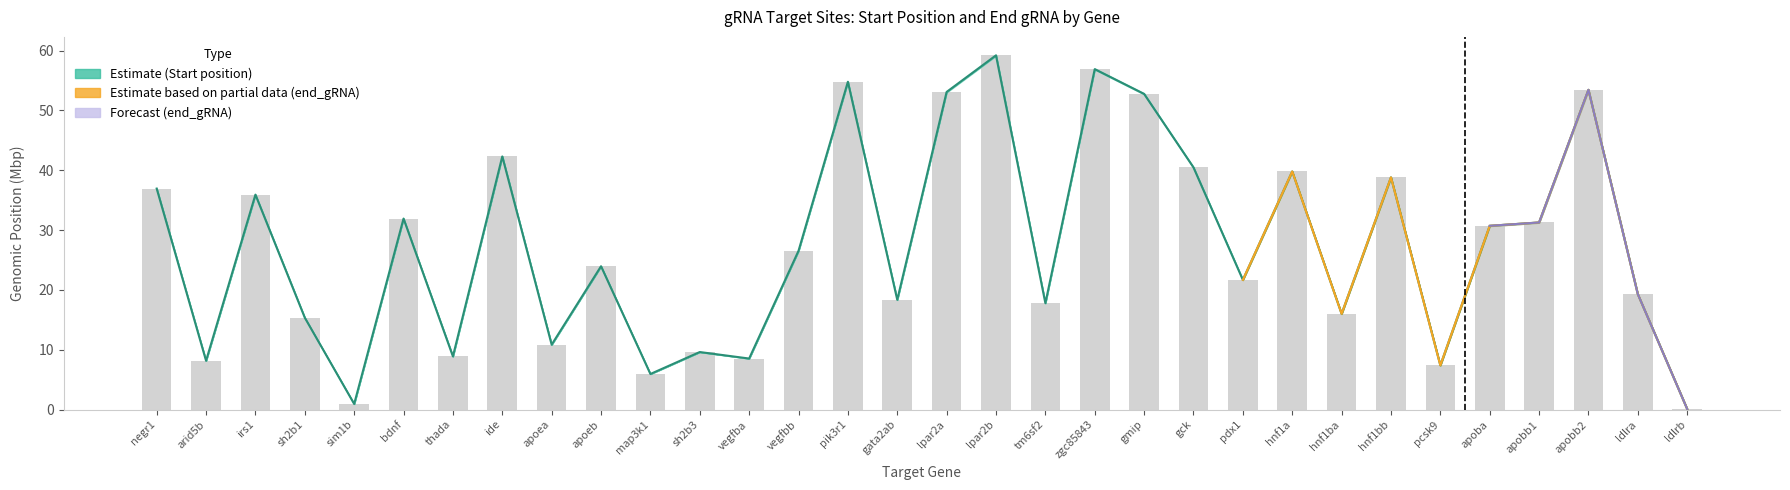

The value of Start_position at pdx1 is 13.9. True or false?

False